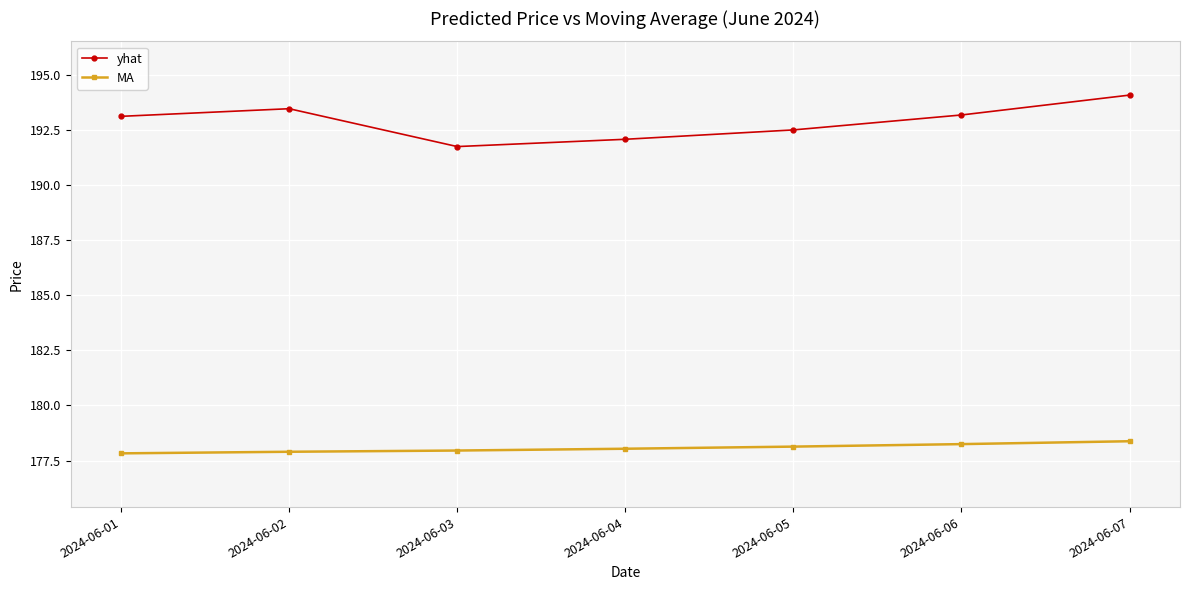

At which category is the sum across all series the highest?

2024-06-07